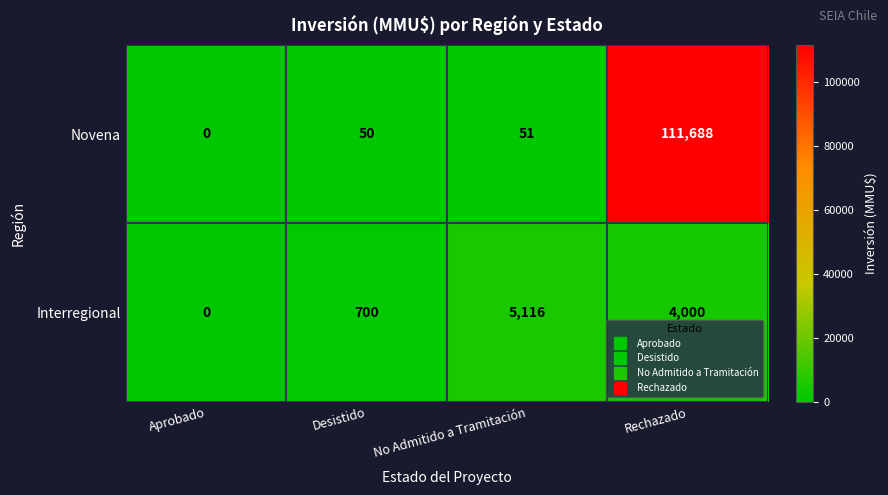

How many data points in Interregional are less than 4000?

2